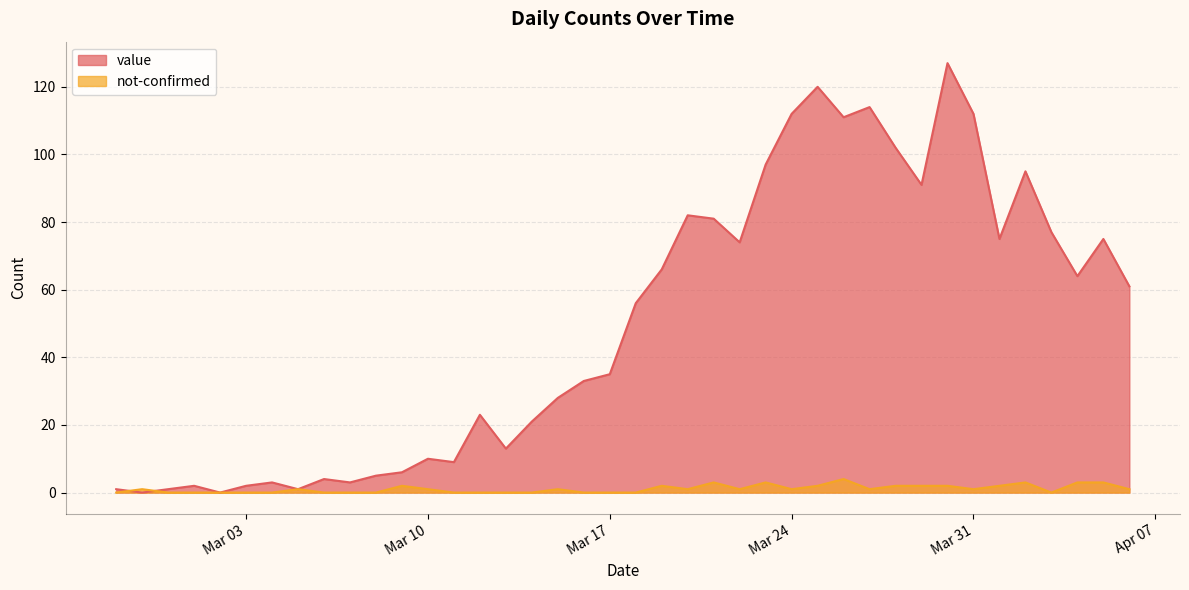

What is the difference between the maximum and minimum values in the value series?

127